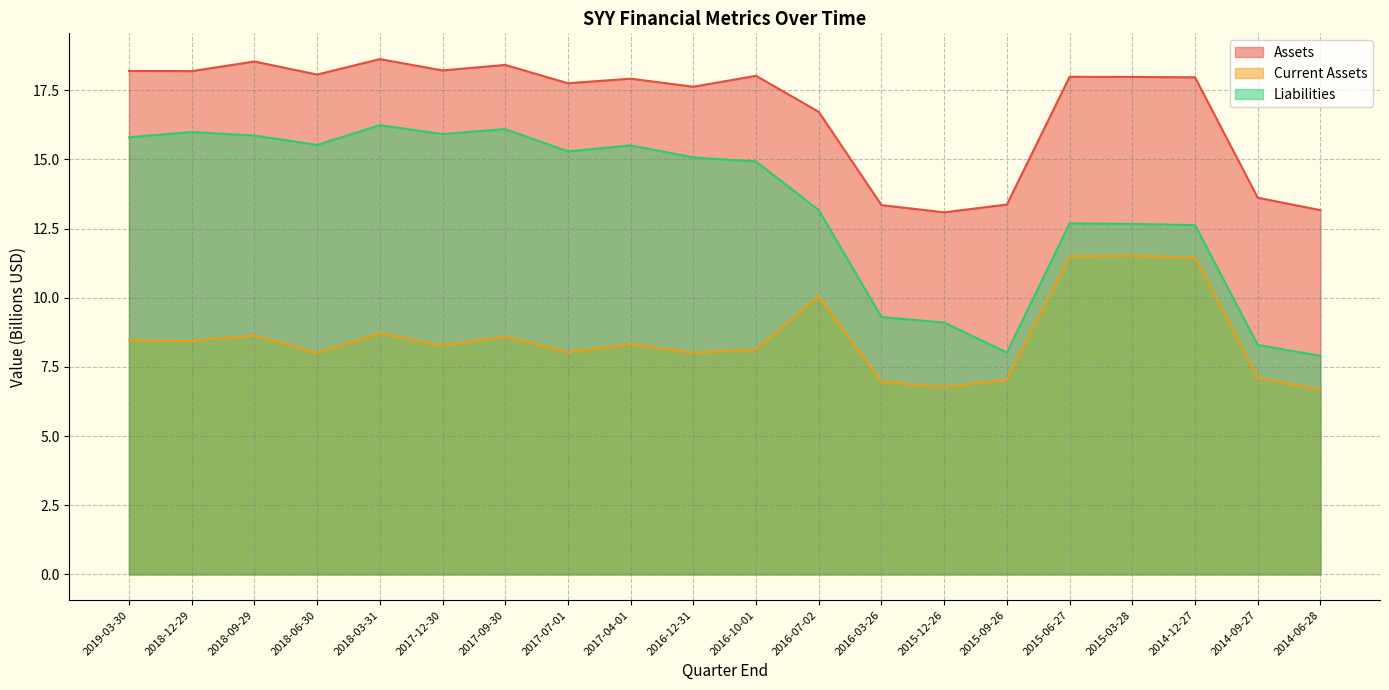

The Liabilities series shows 13.2 at 2016-07-02. True or false?

True